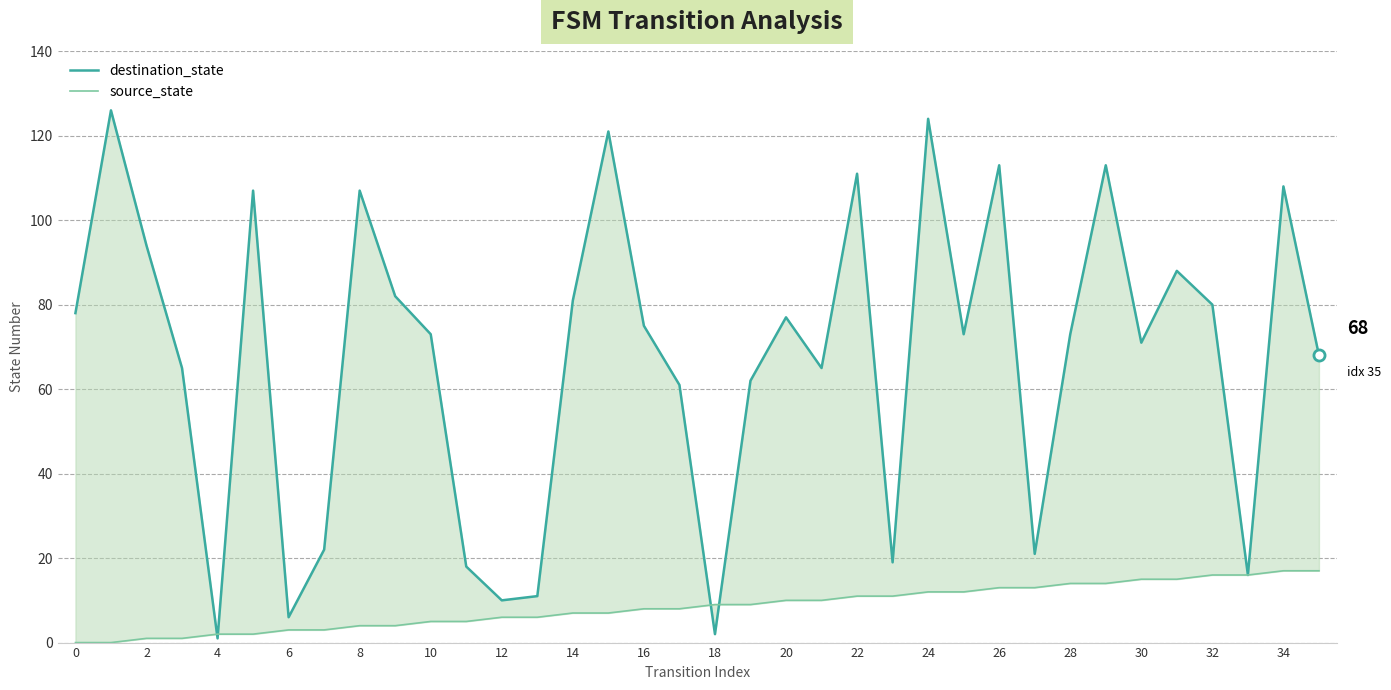

Is it true that destination_state equals 106 at 19?

False